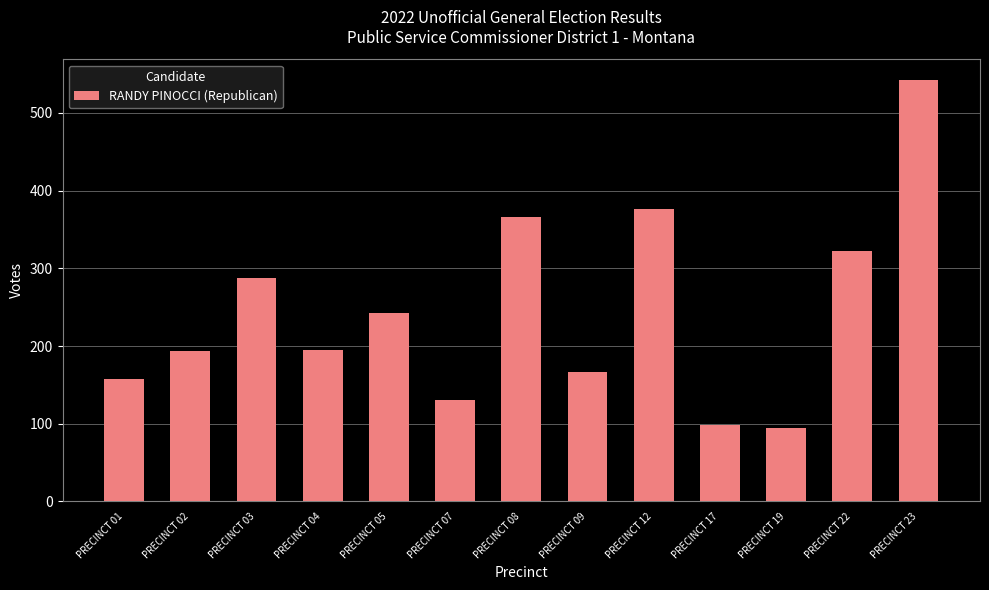

What is the minimum value shown in the chart?

95